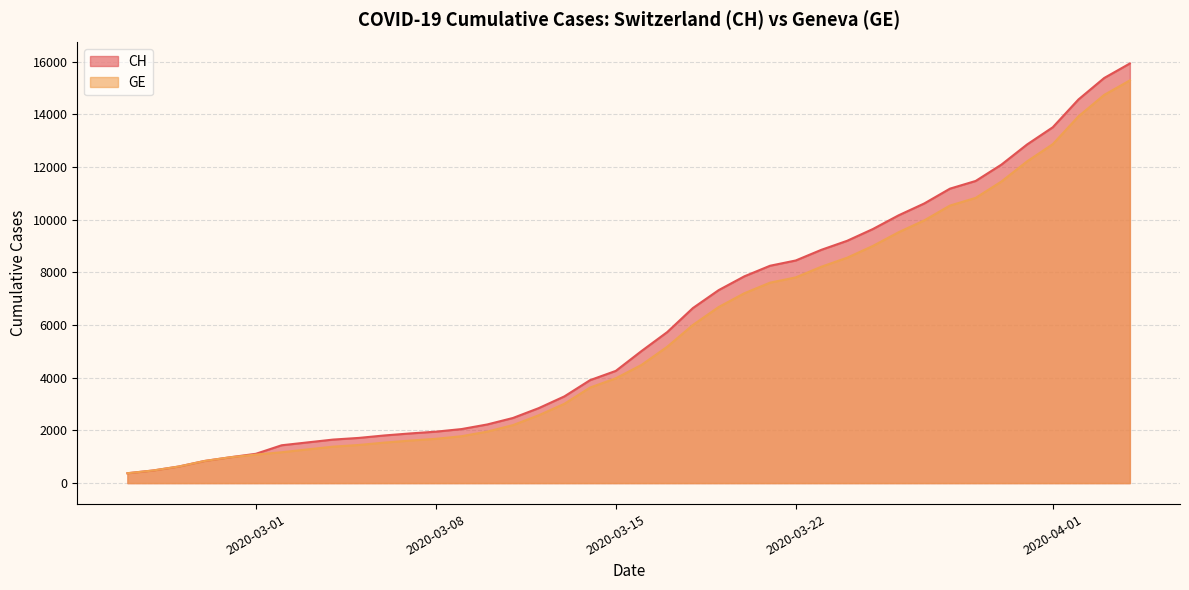

How many values in the CH series exceed 5012?

19